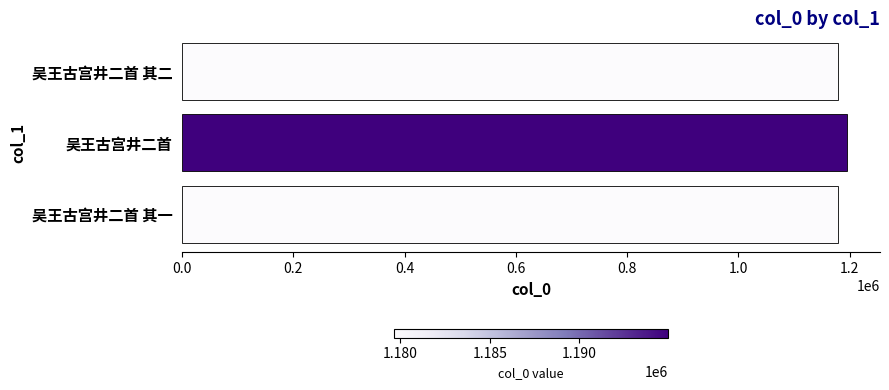

What is the greatest value displayed?

1194956